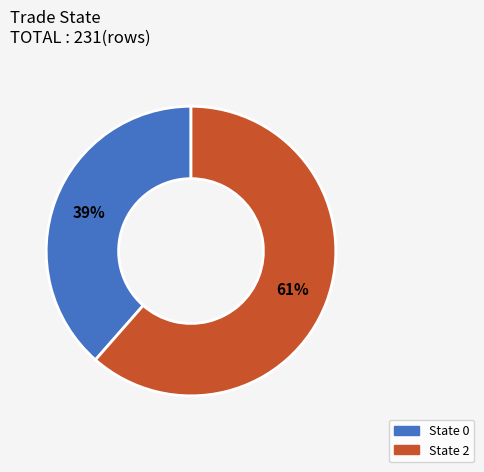

To the nearest percent, what is the average slice percentage?

50%